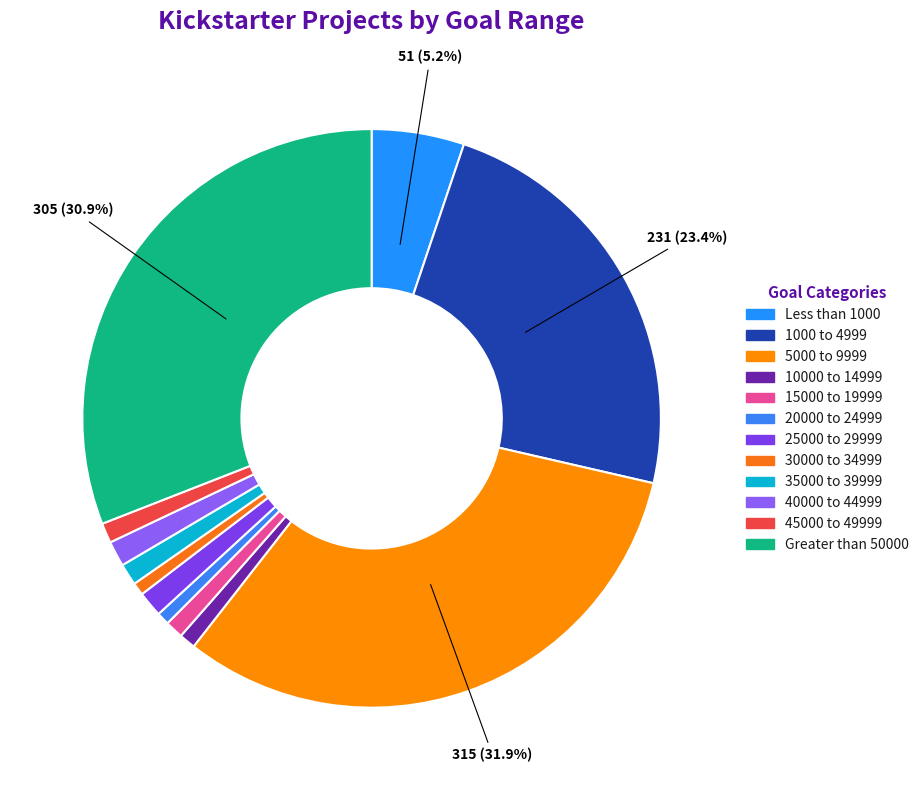

How many slices are in this pie chart?

12